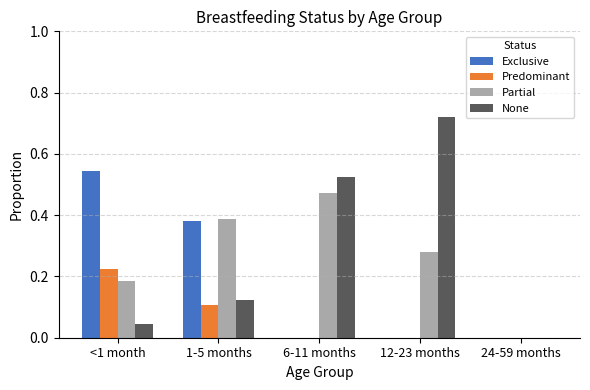

How many values in Partial are above zero?

4